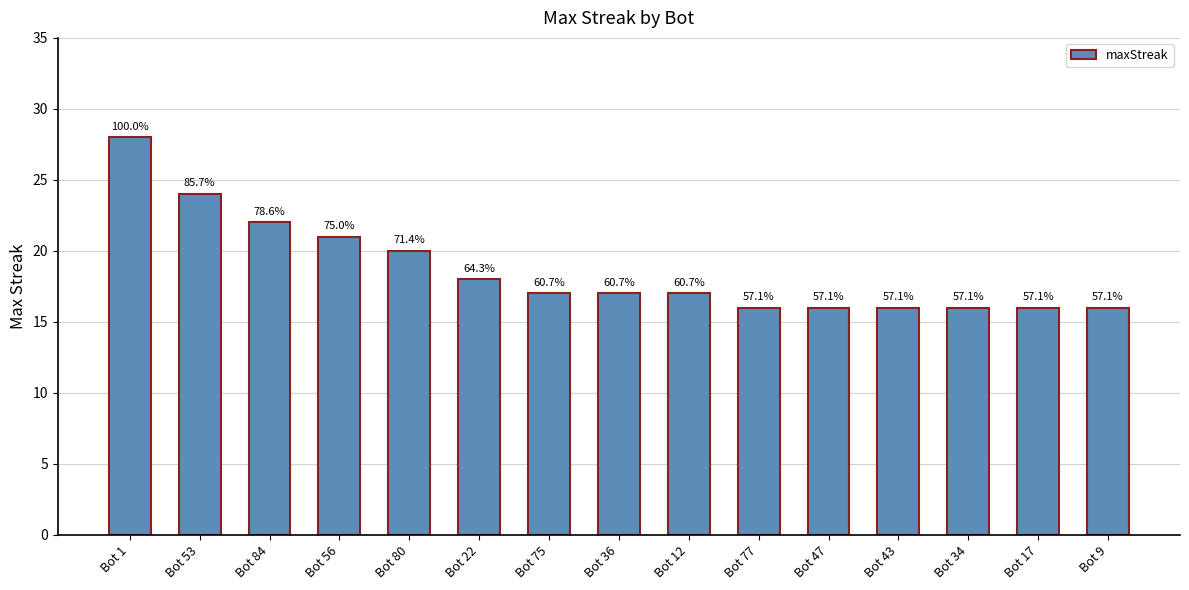

How many bars are there in total?

15